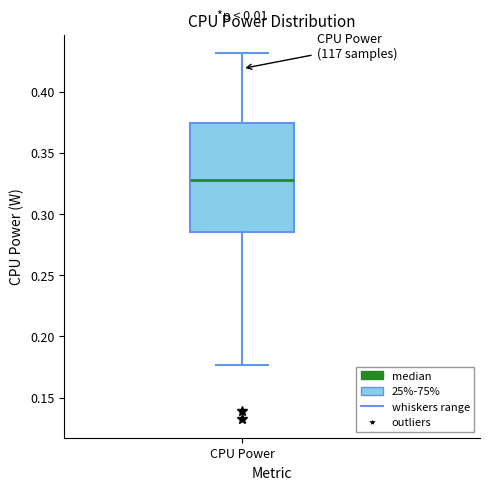

Transcribe this box plot: give where the median line is, the range the box spans, and where the two whiskers end, as read against the y-axis. The values are not printed on the chart, so give them approximately, as read against the axis.

median 0.330, box 0.285 to 0.375, whiskers 0.175 to 0.430